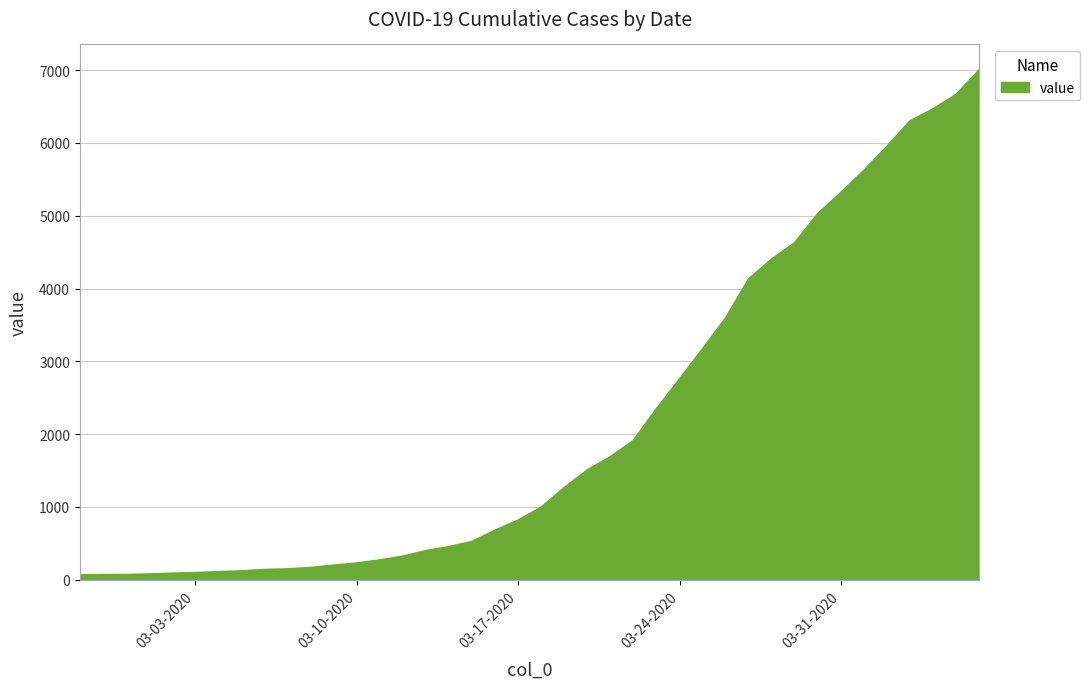

What is the maximum value shown in the chart?

7003